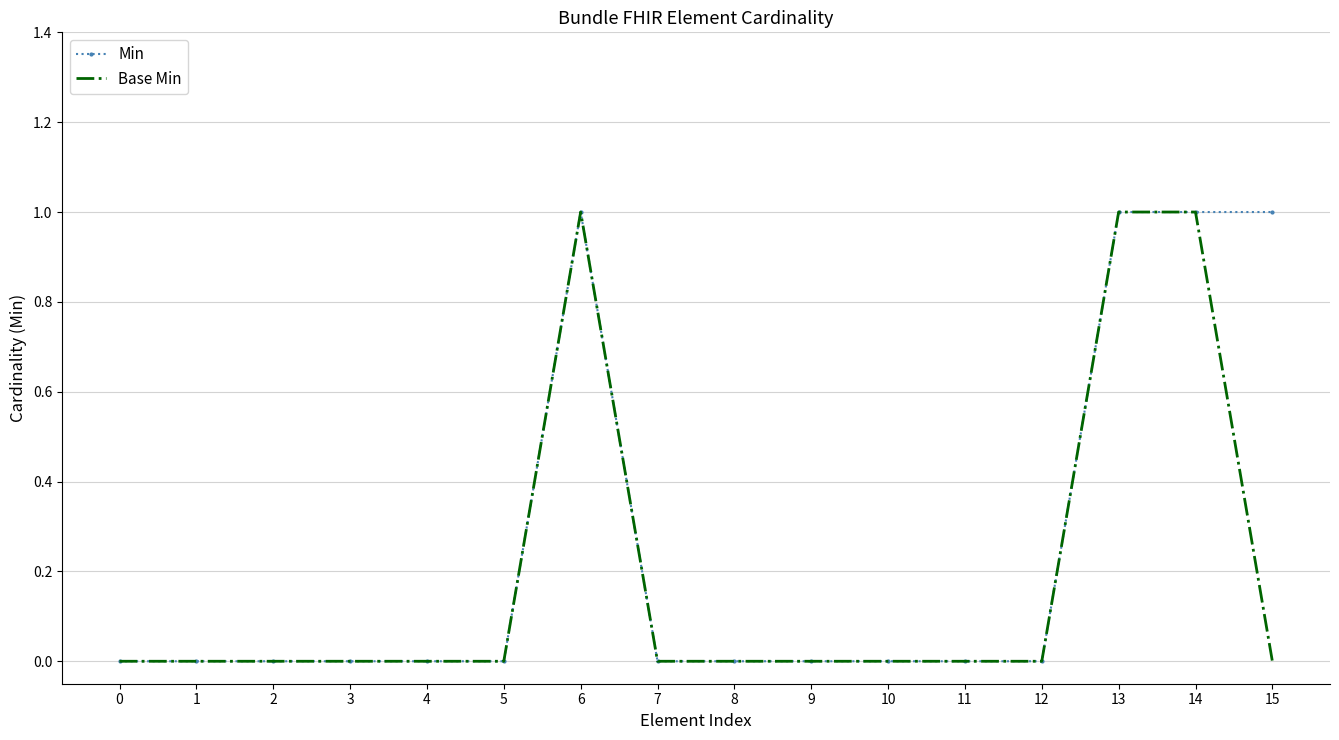

Reading right to left, transcribe all the data shown in this chart.

Min: 1	1	1	0	0	0	0	0	0	1	0	0	0	0	0	0
Base Min: 0	1	1	0	0	0	0	0	0	1	0	0	0	0	0	0